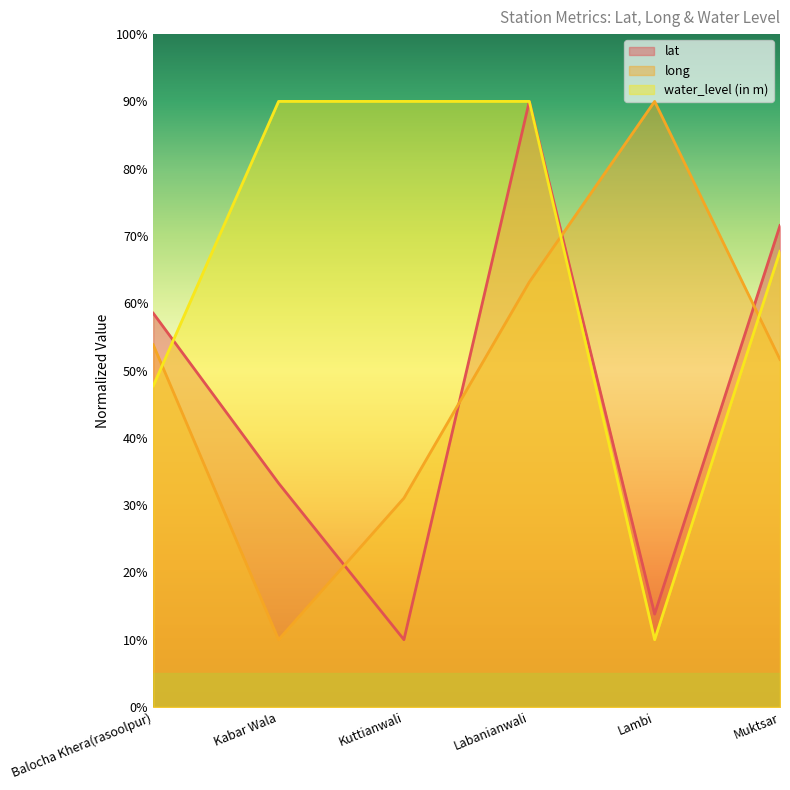

What is the difference between the maximum and minimum values in the water_level (in m) series?

80.0